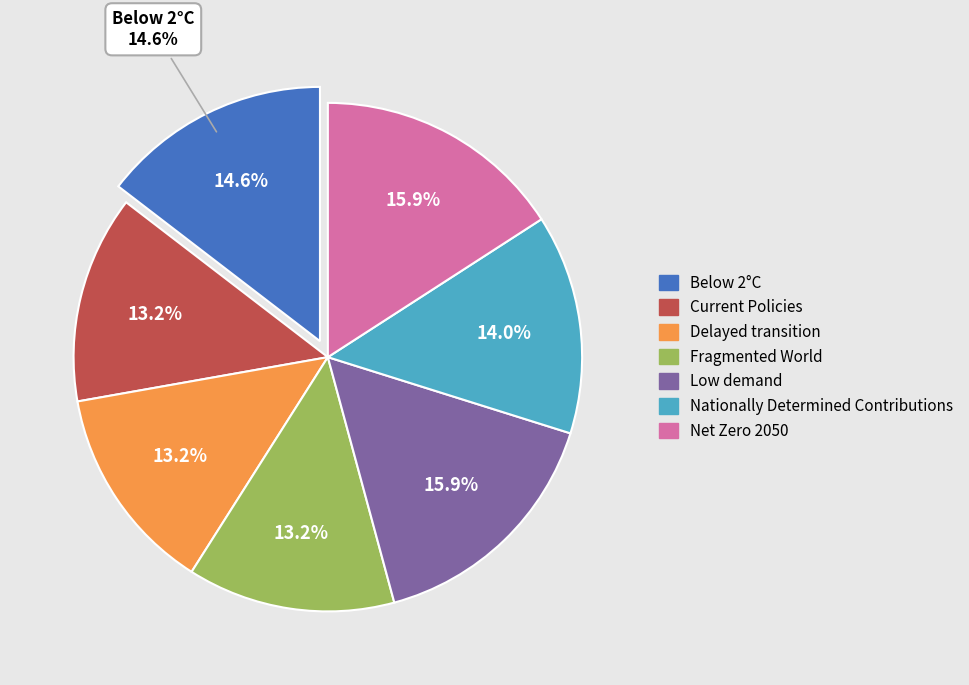

Between Current Policies and Net Zero 2050, which is larger?

Net Zero 2050